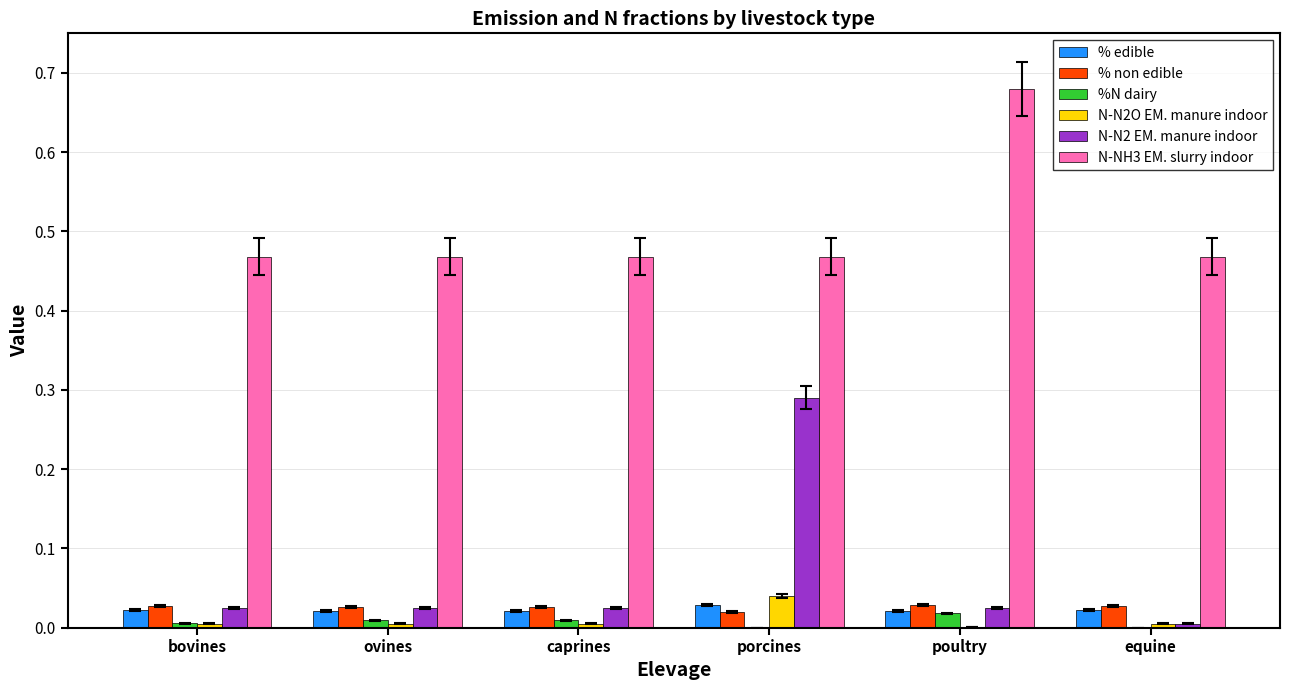

How many groups of bars are there?

6